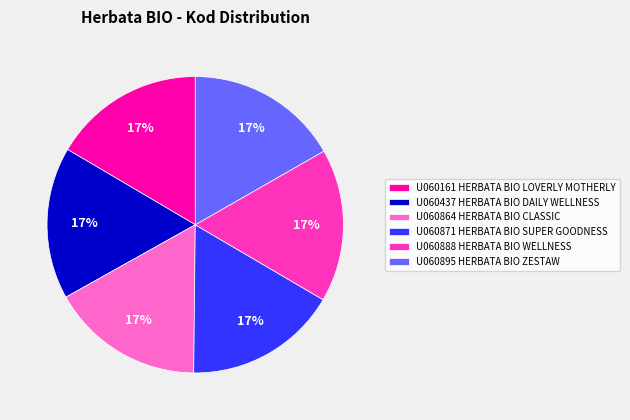

Combined, do U060871 HERBATA BIO SUPER GOODNESS and U060437 HERBATA BIO DAILY WELLNESS account for over 50%?

No